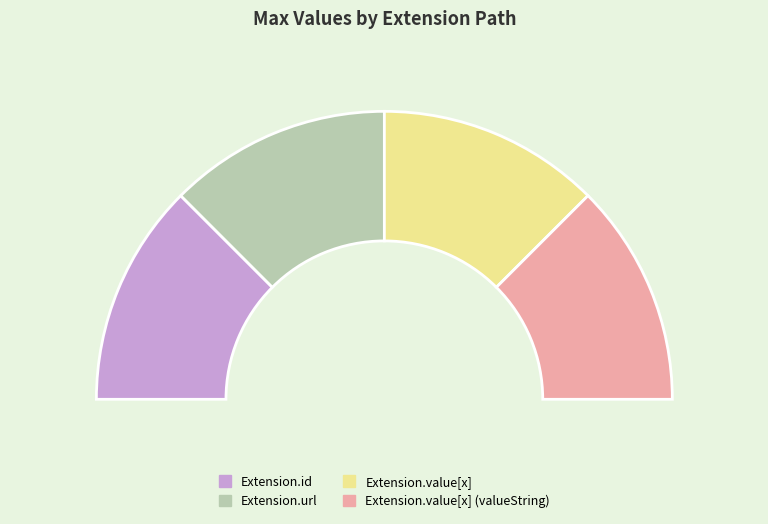

The Extension.value[x] slice represents 1% of the pie. True or false?

False